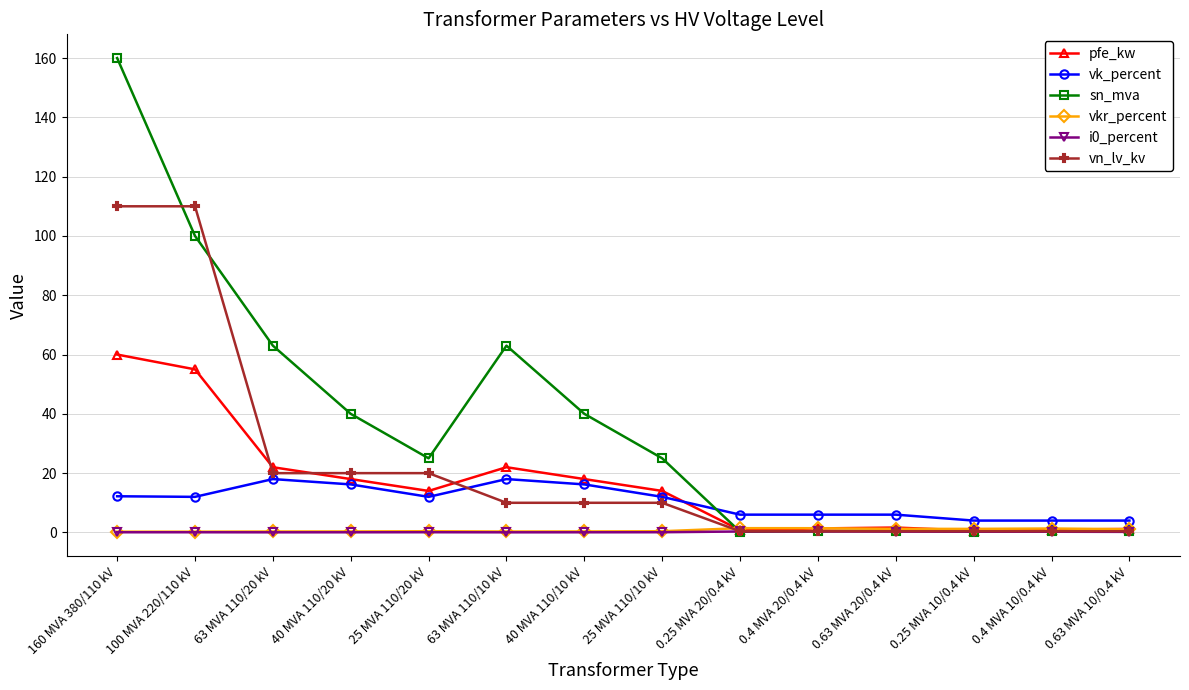

What is the greatest value displayed?

160.0